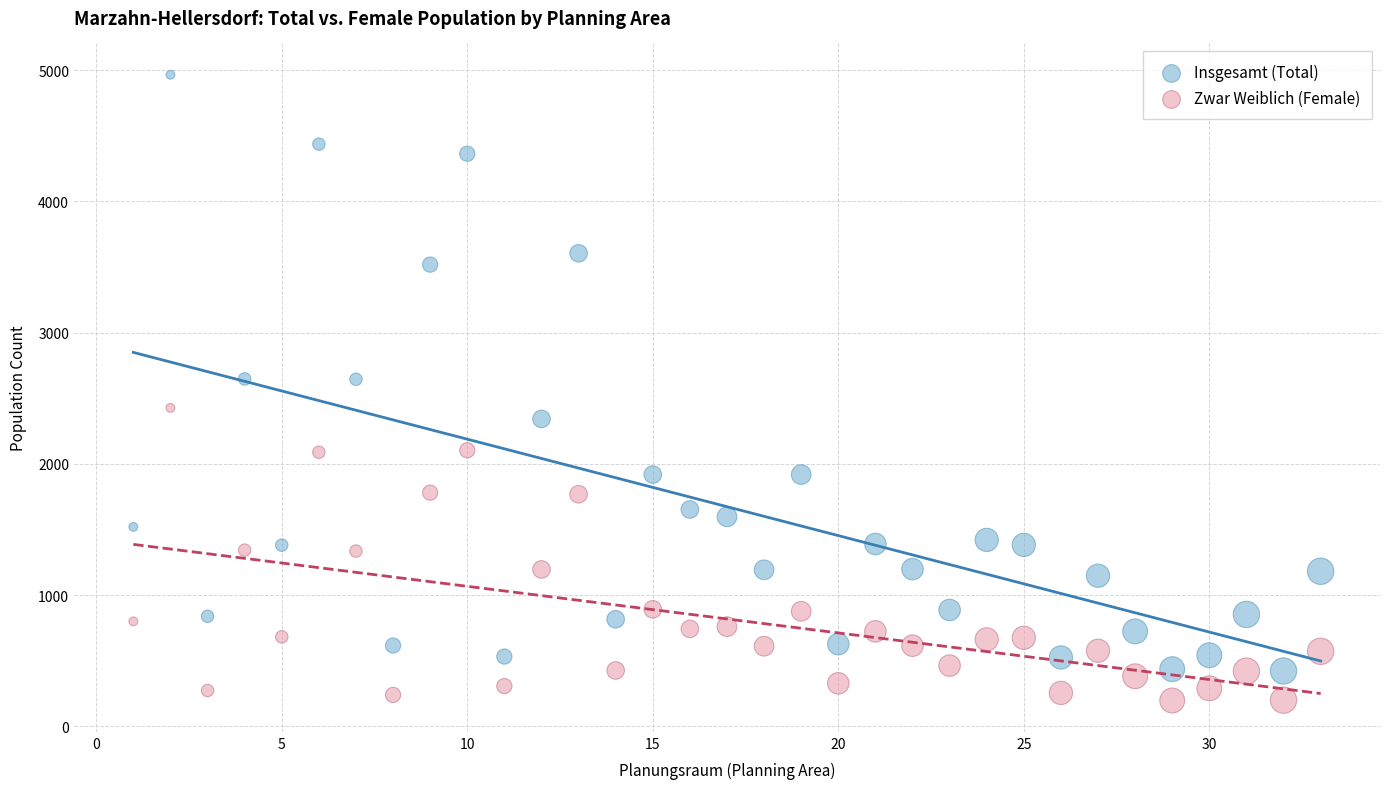

Which series has the largest Y range (max minus min)?

Insgesamt (Total)